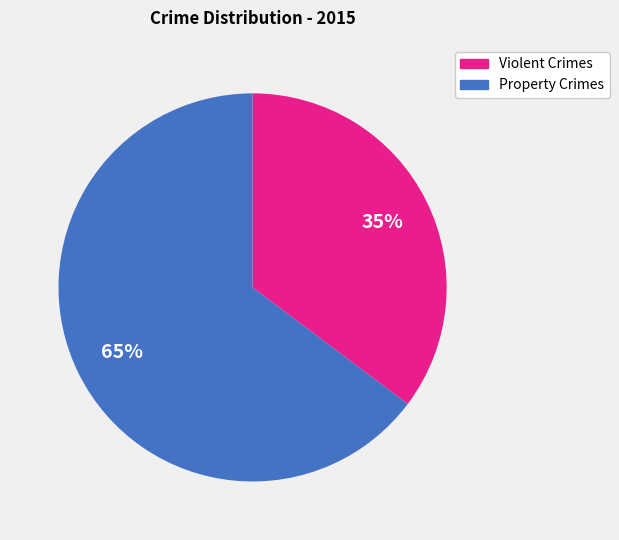

To the nearest percent, what is the average slice percentage?

50%